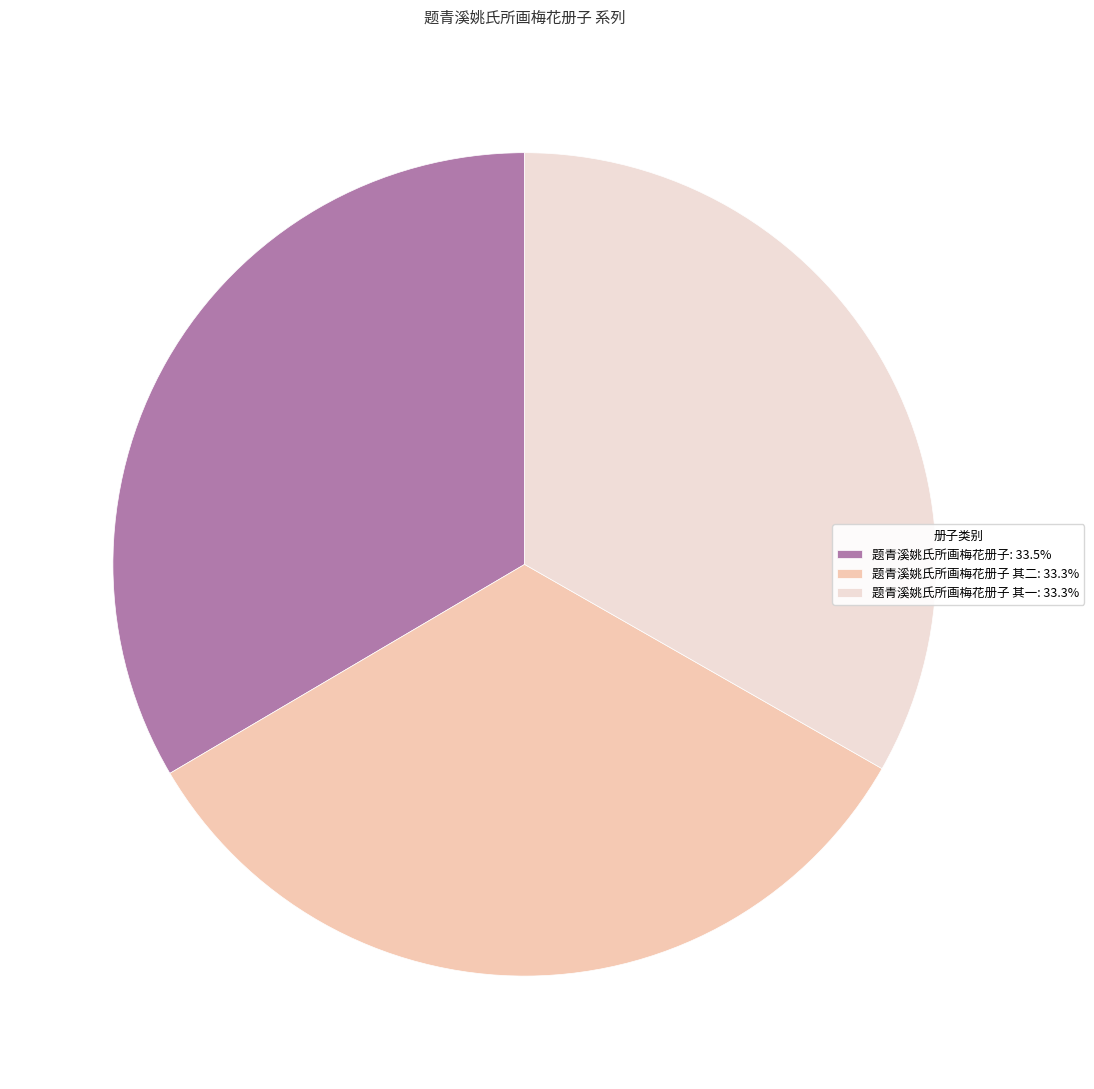

What is the ratio of the value at 题青溪姚氏所画梅花册子: 33.5% to the value at 题青溪姚氏所画梅花册子 其一: 33.3%?

1.0